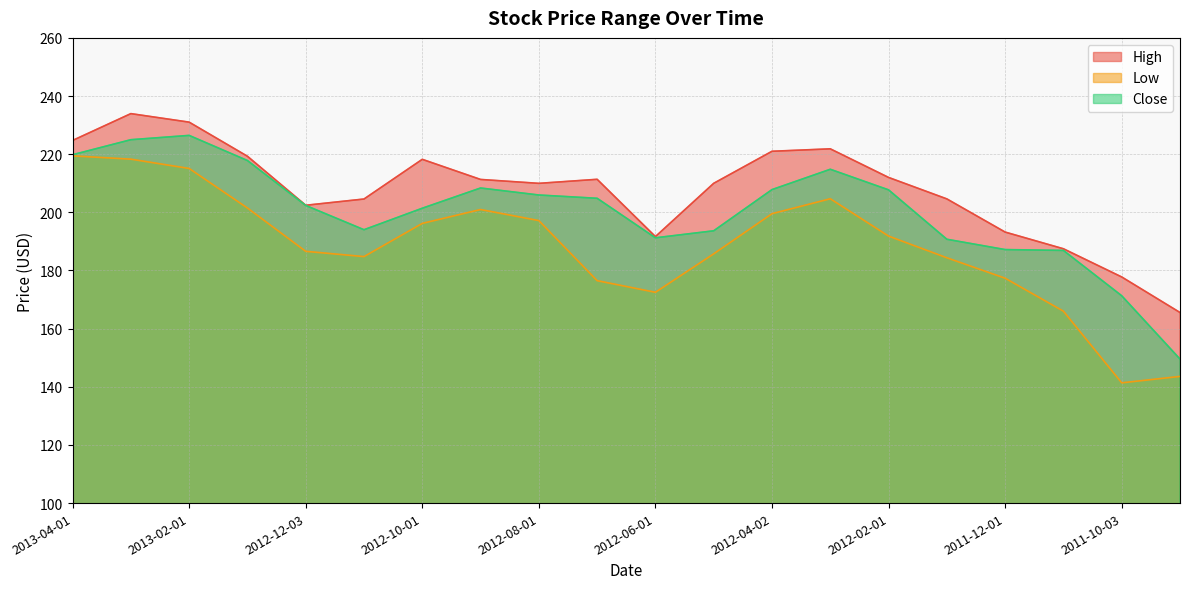

How many categories are shown in the chart?

20